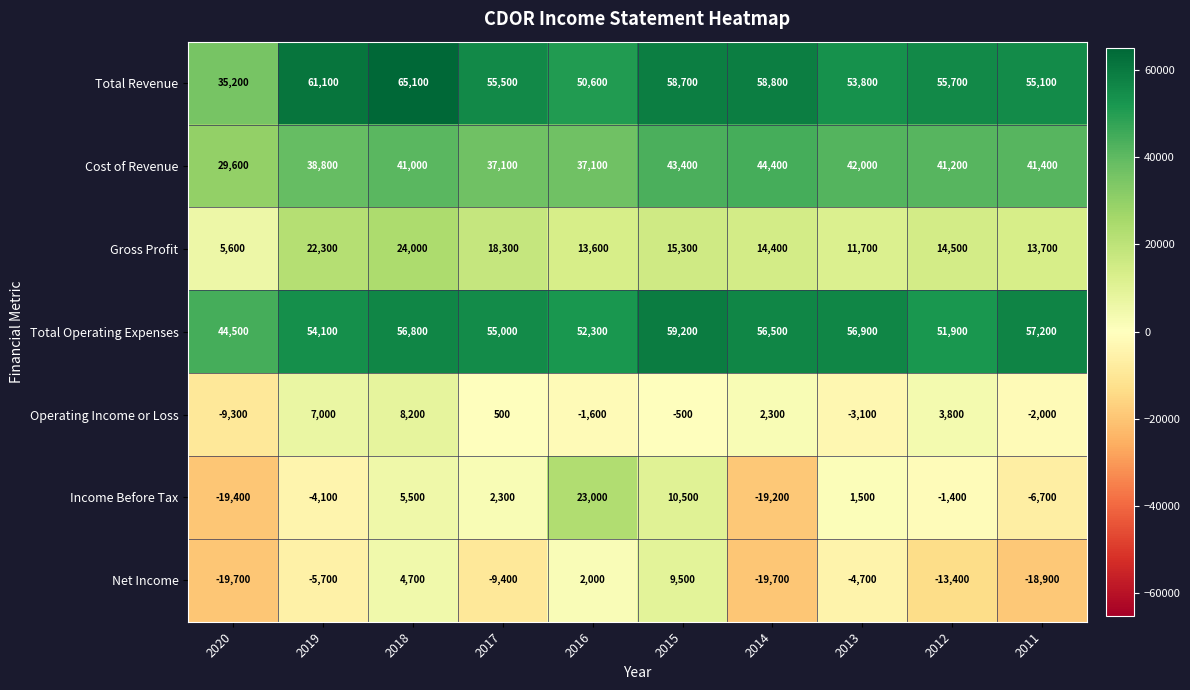

What is the difference between the highest and lowest values at 2014?

78500